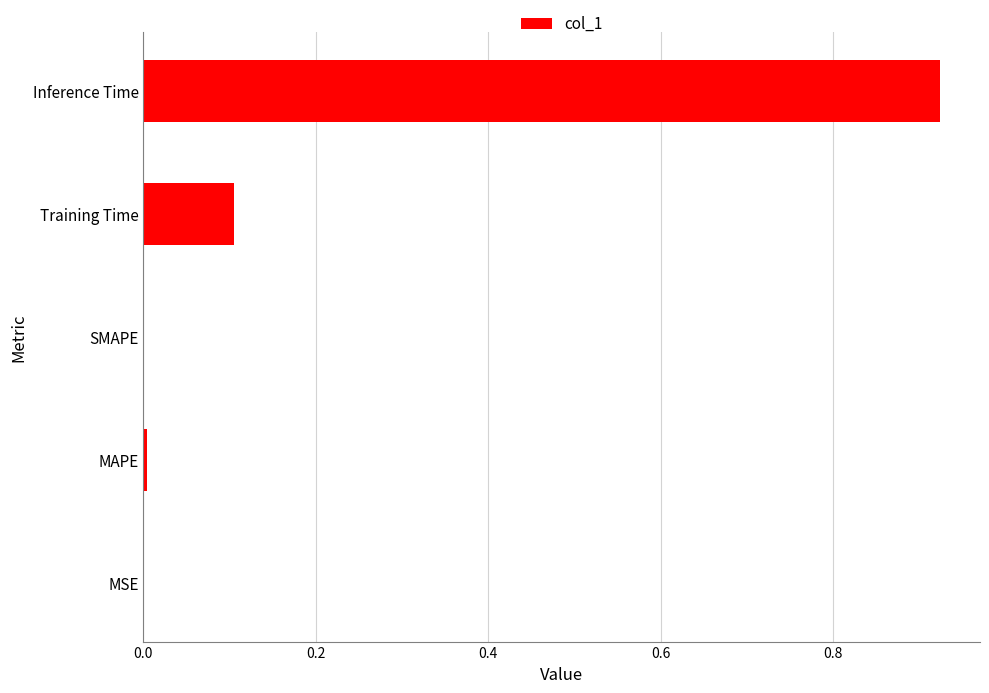

Which category has the highest value across all series?

Inference Time